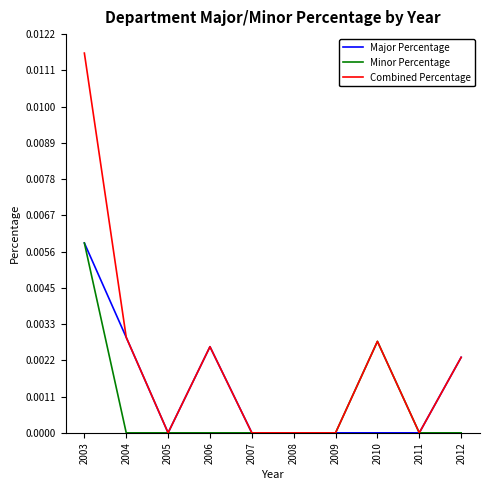

At which category is the sum across all series the highest?

2003